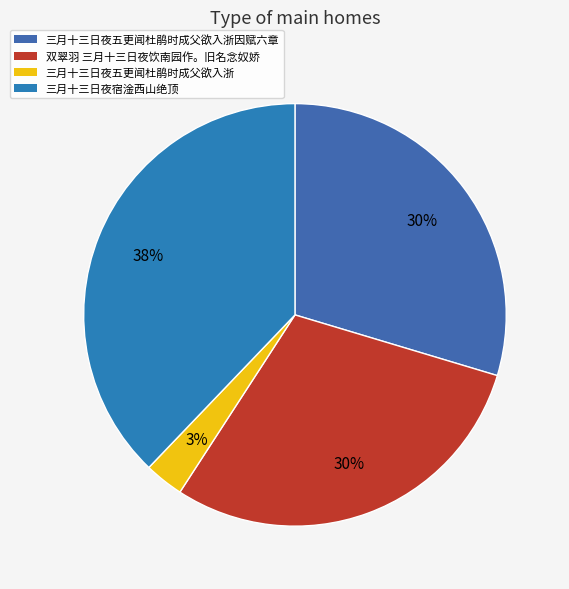

What is the largest slice in the pie chart?

三月十三日夜宿淦西山绝顶